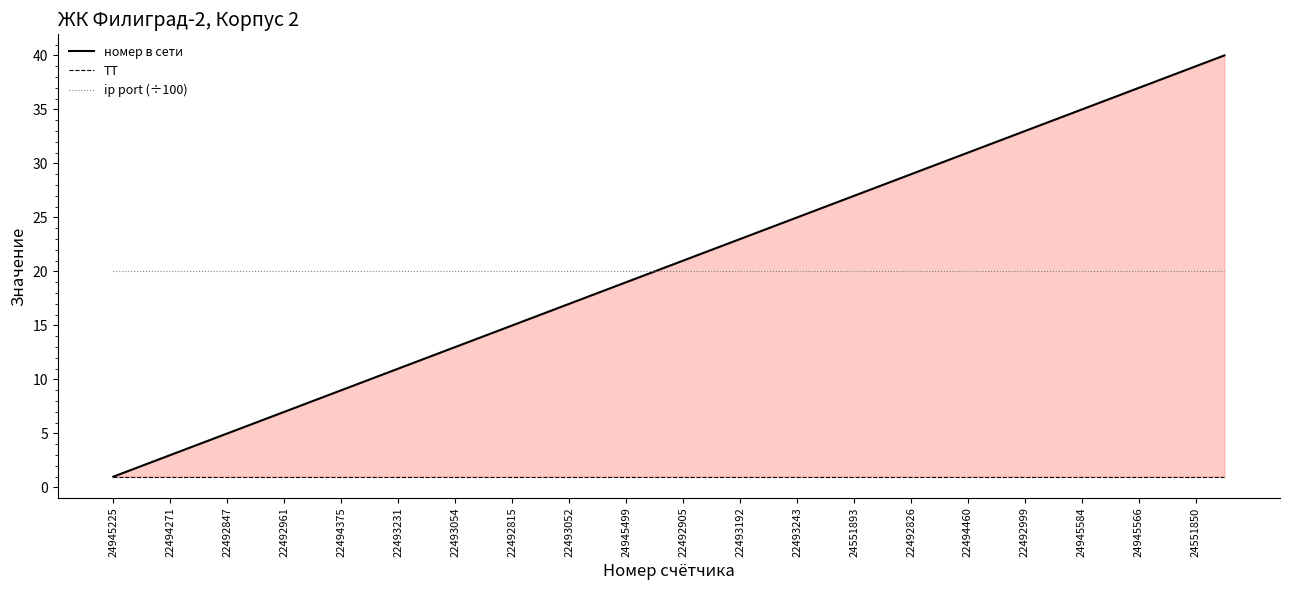

Which series has the largest total across all categories?

номер в сети